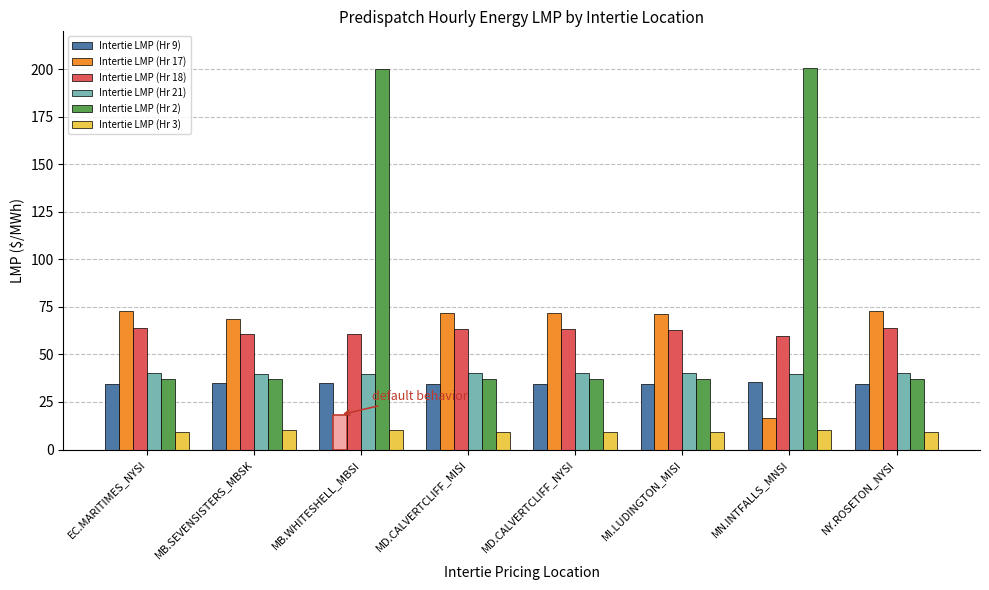

The value of Intertie LMP (Hr 9) at EC.MARITIMES_NYSI is 34.4. True or false?

True